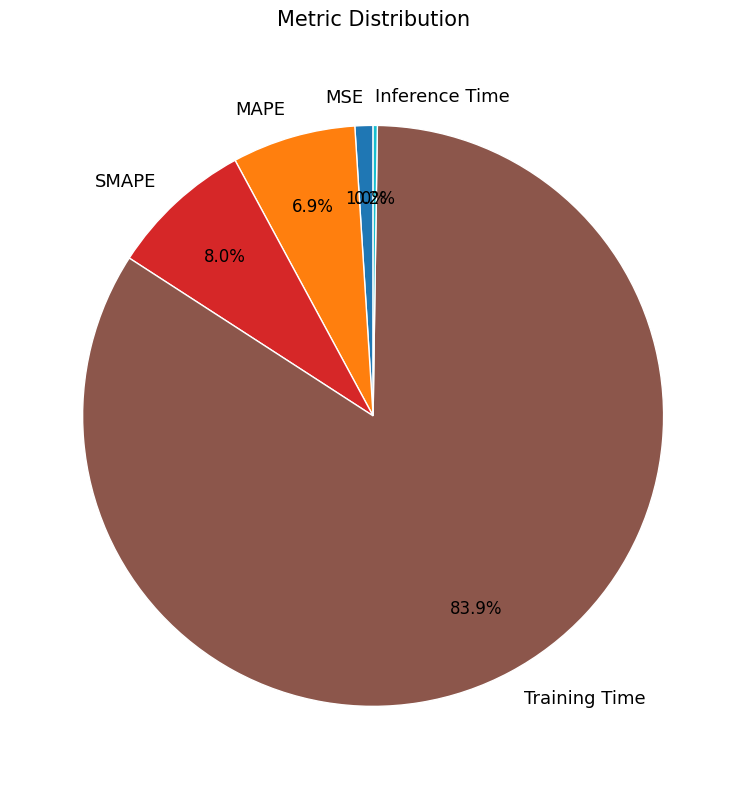

Which has a higher value, SMAPE or MAPE?

SMAPE